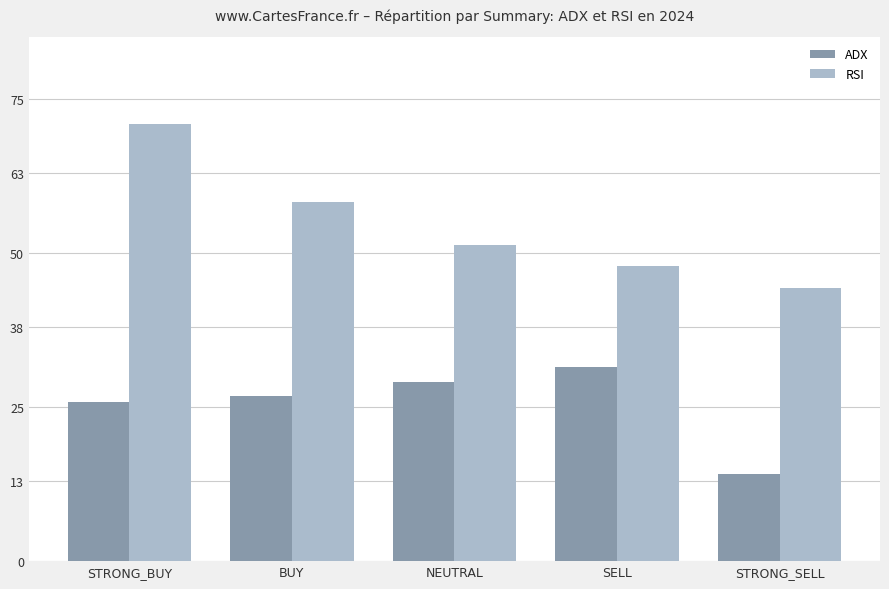

Is the value of ADX at SELL greater than the value of RSI at BUY?

No